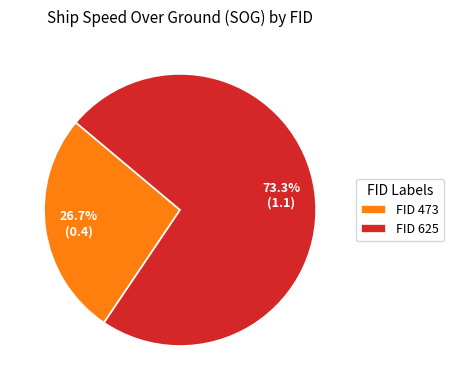

Between FID 625 and FID 473, which is larger?

FID 625